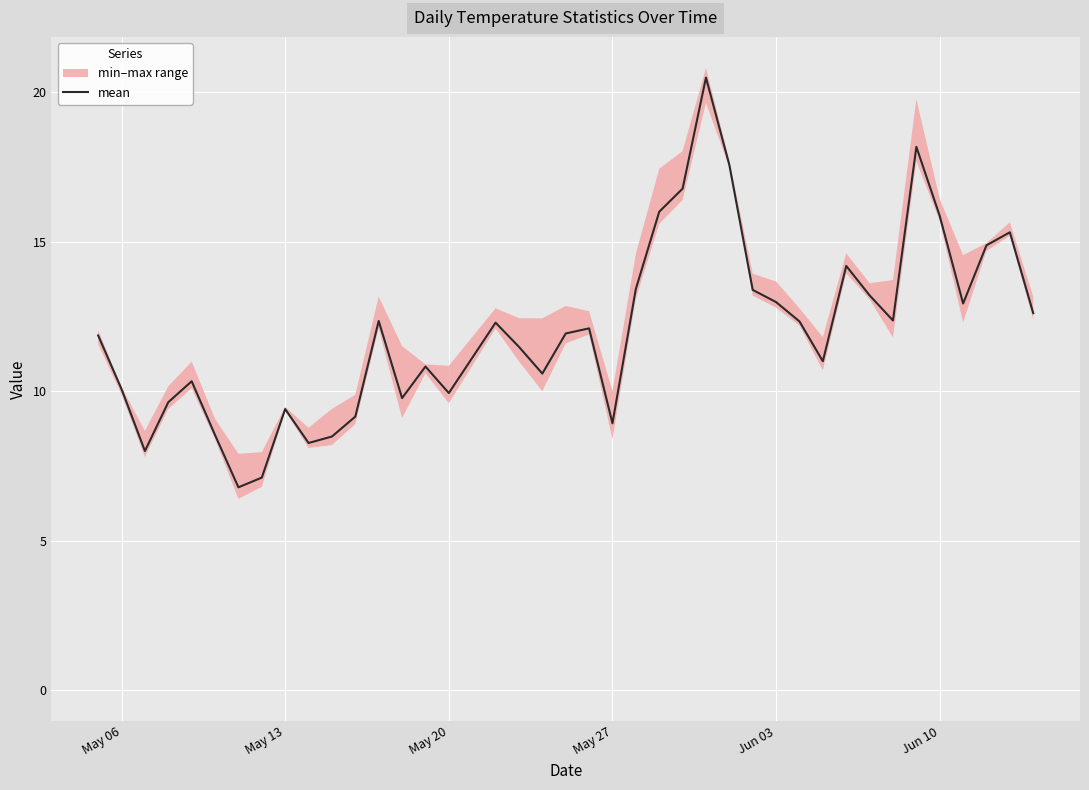

How many points are lower than both their immediate neighbors (excluding endpoints)?

10